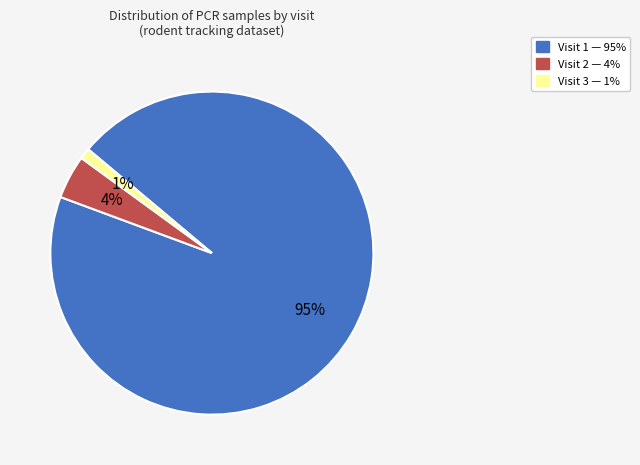

How many slices are in this pie chart?

3